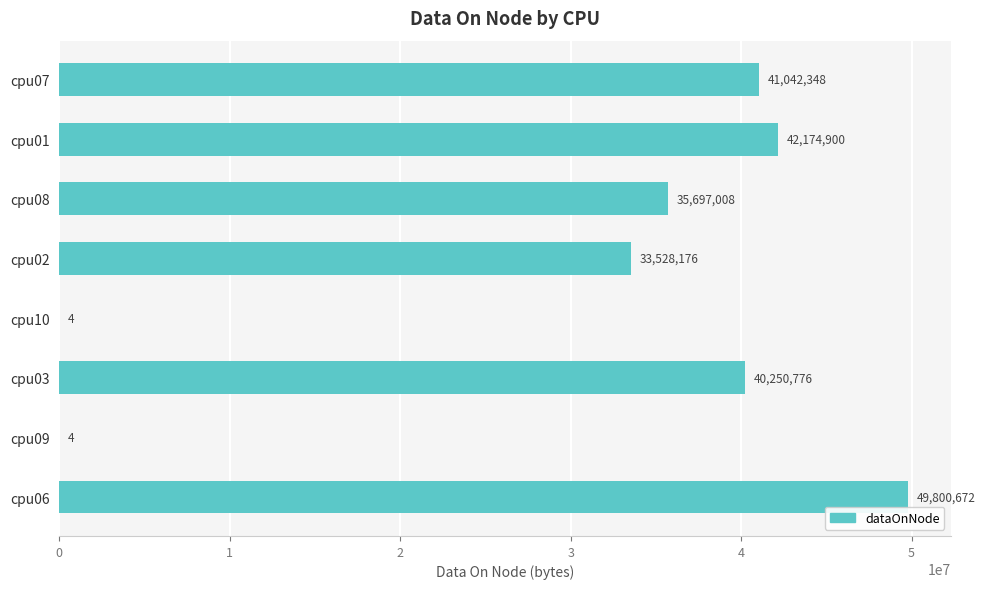

What is the sum of all values?

242493888